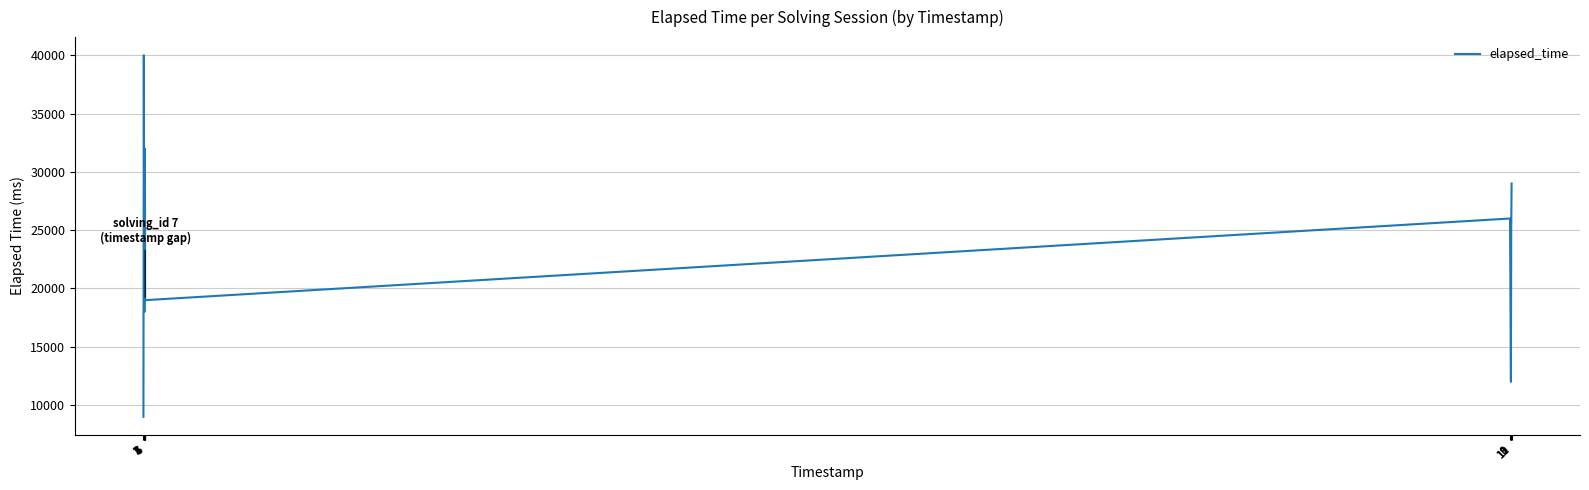

At which category does the data reach its first local valley?

4